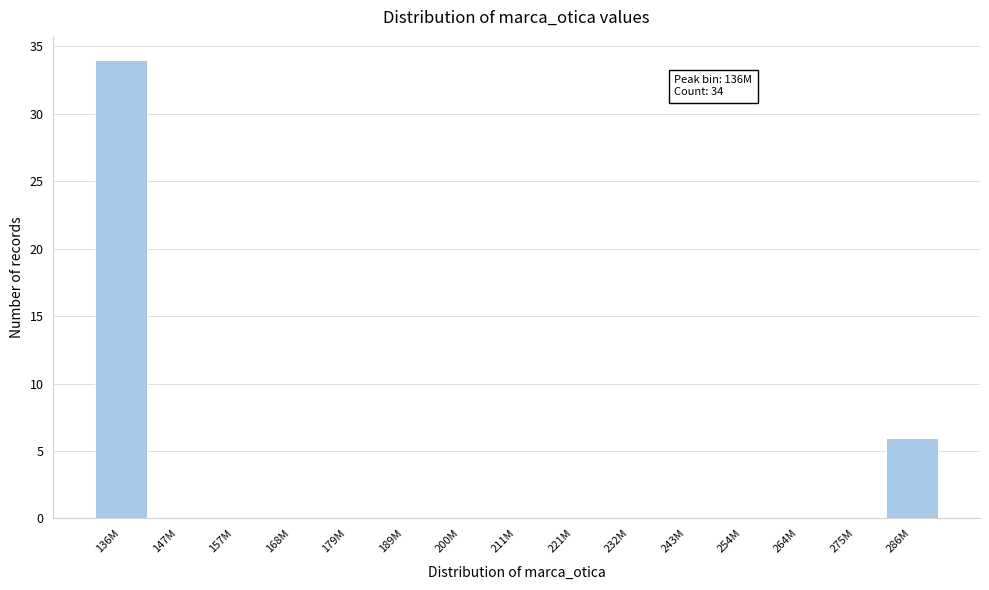

Reading left to right, transcribe all the data shown in this chart.

136M=34	147M=0	157M=0	168M=0	179M=0	189M=0	200M=0	211M=0	221M=0	232M=0	243M=0	254M=0	264M=0	275M=0	286M=6